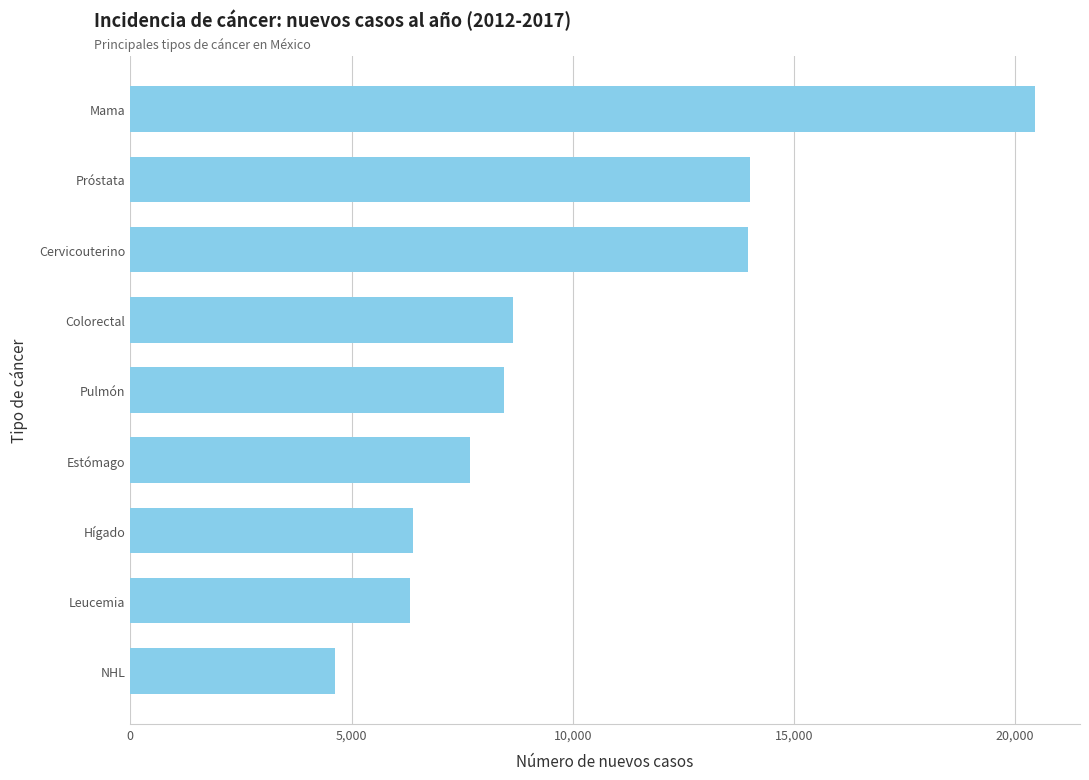

What is the sum of all values?

90537